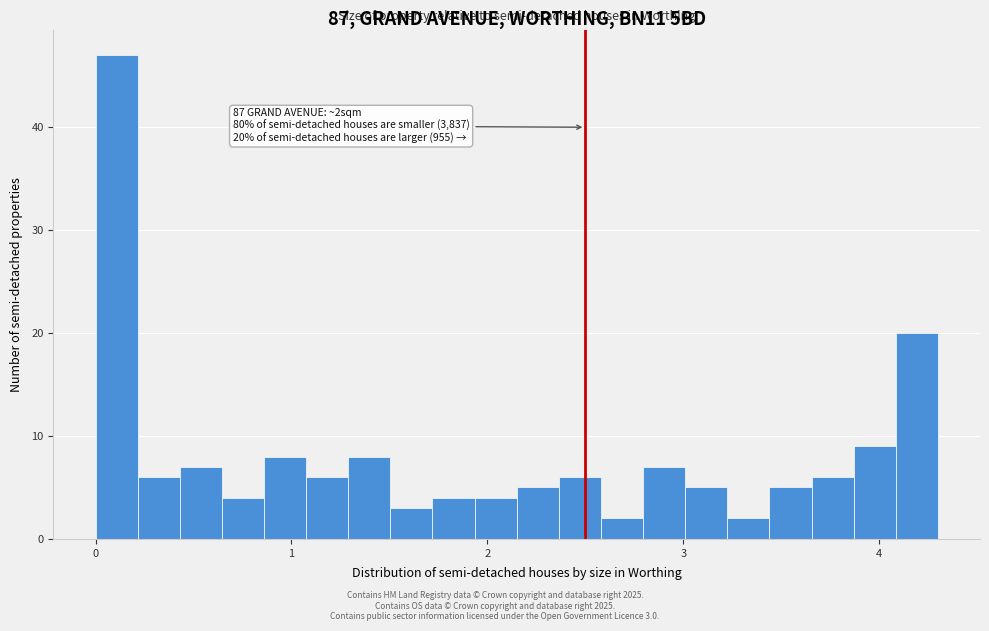

Read against the x-axis, roughly where is the centre of the tallest bar?

0.1